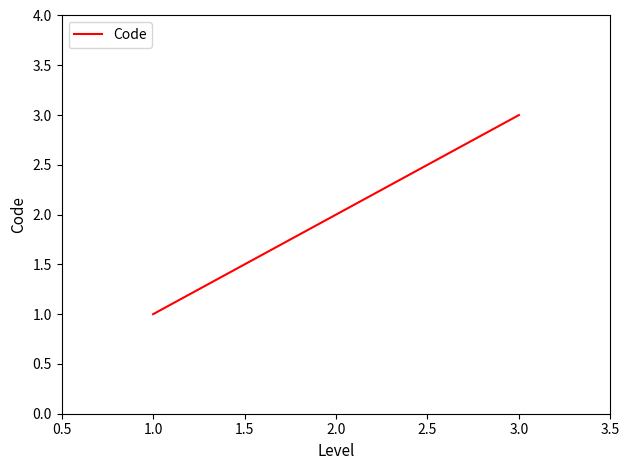

Reading left to right, extract all data points from this chart.

1	2	3